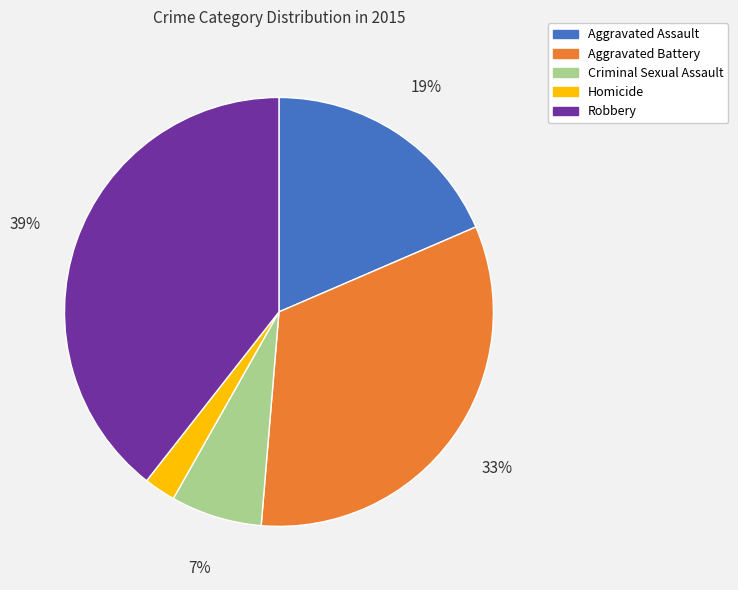

To the nearest percent, what is the average slice percentage?

20%